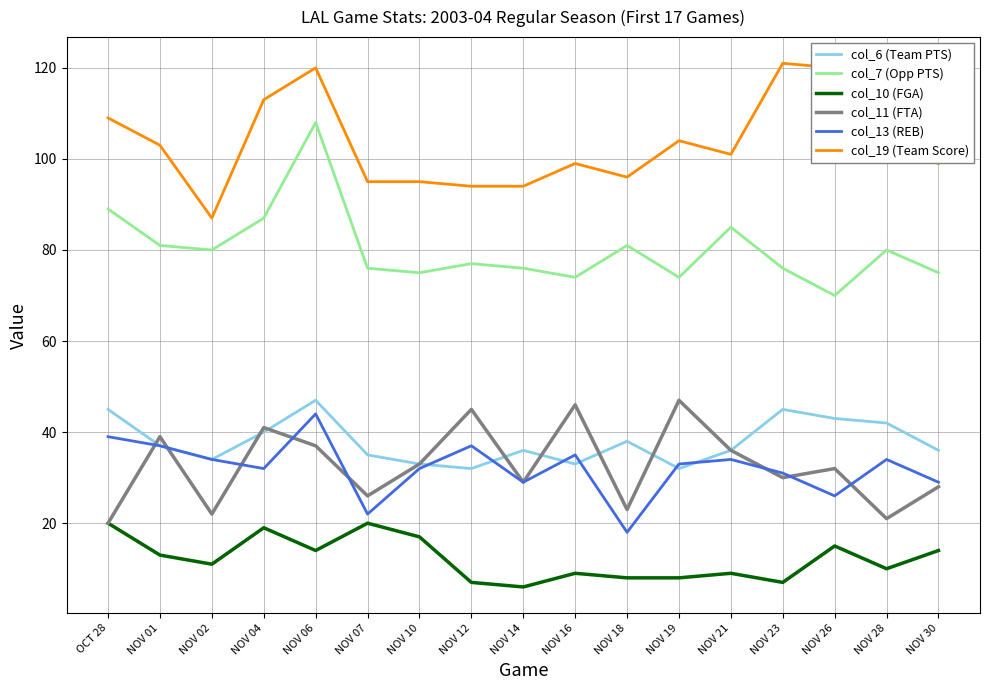

Does the chart have visible grid lines?

Yes